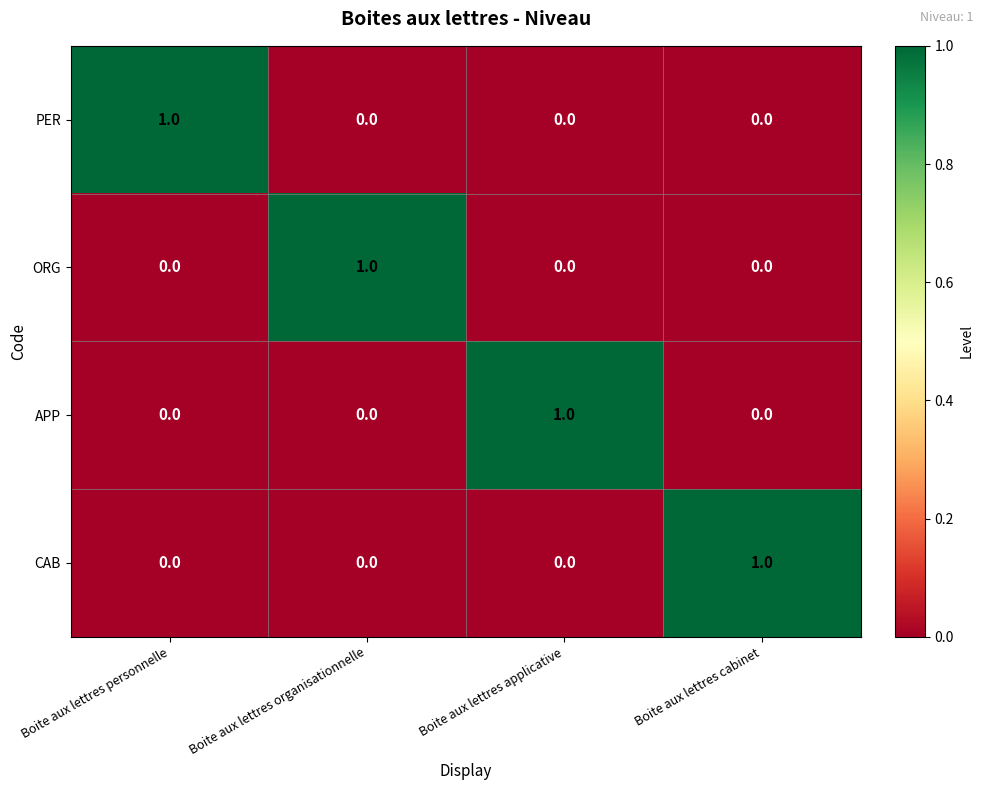

At how many categories does at least one series exceed 0?

4